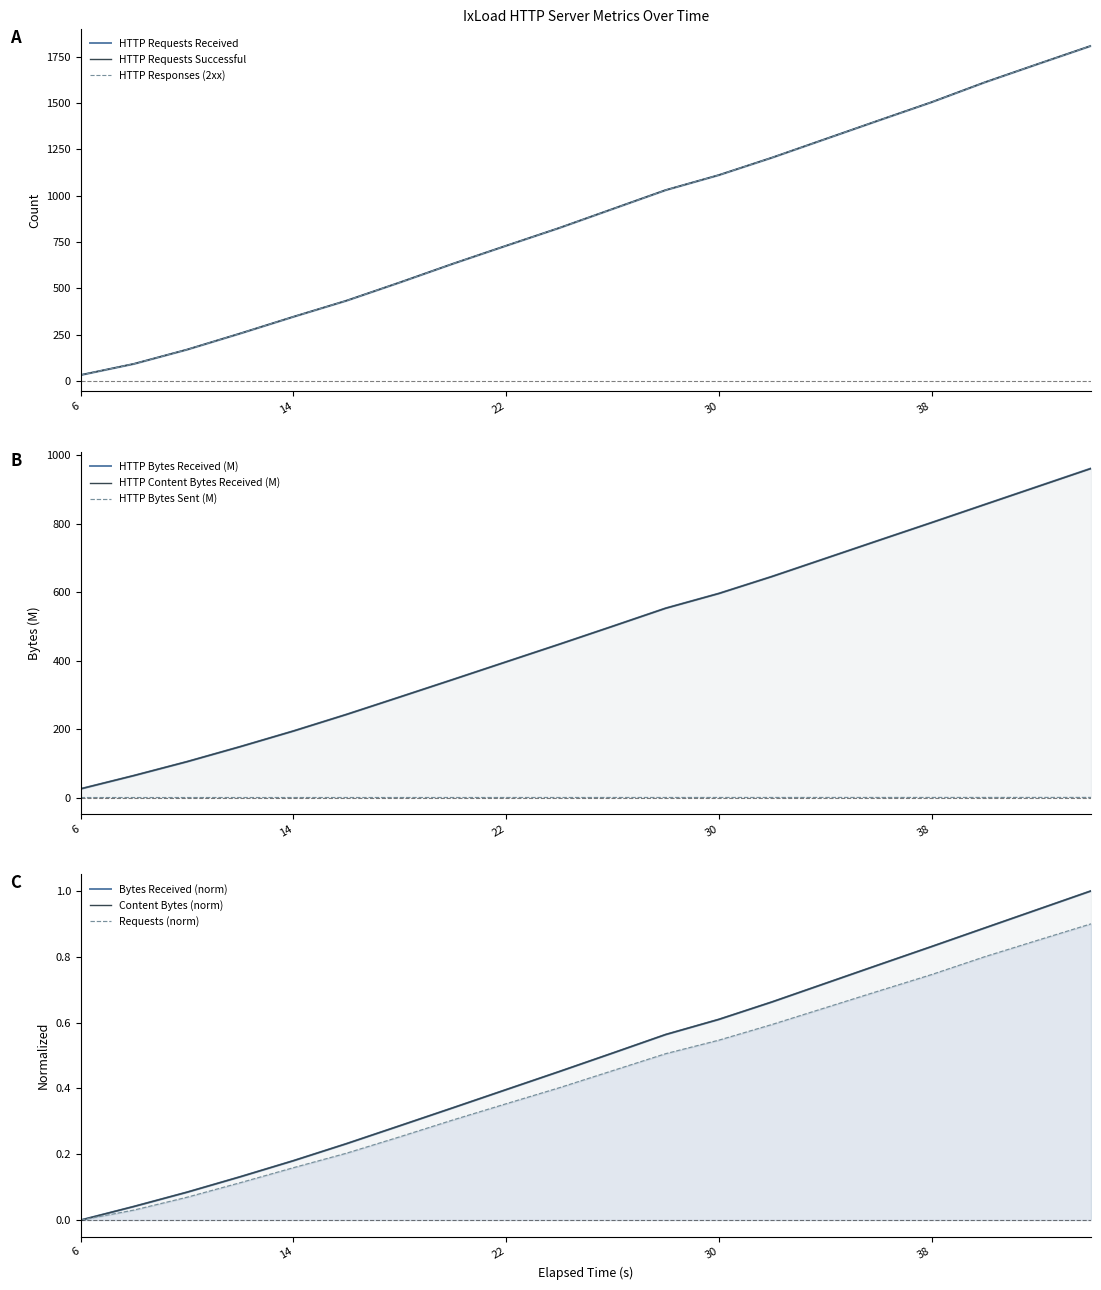

Is it true that HTTP Responses Sent (2xx) equals 192.2 at 16?

False